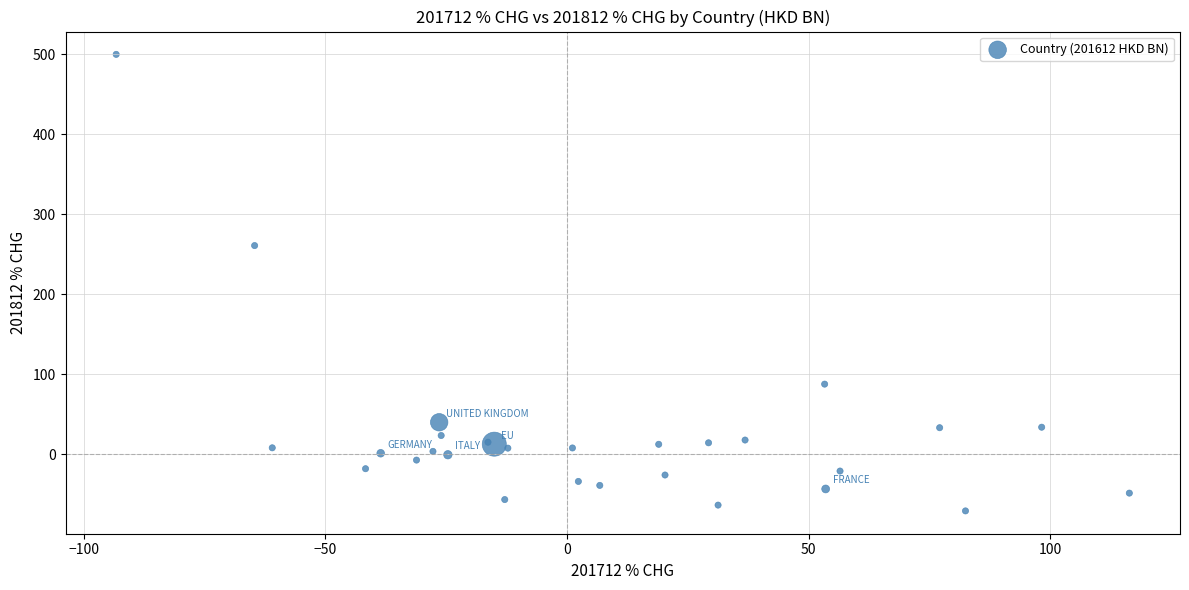

What Y value in the scatter plot is closest to 214?

260.8